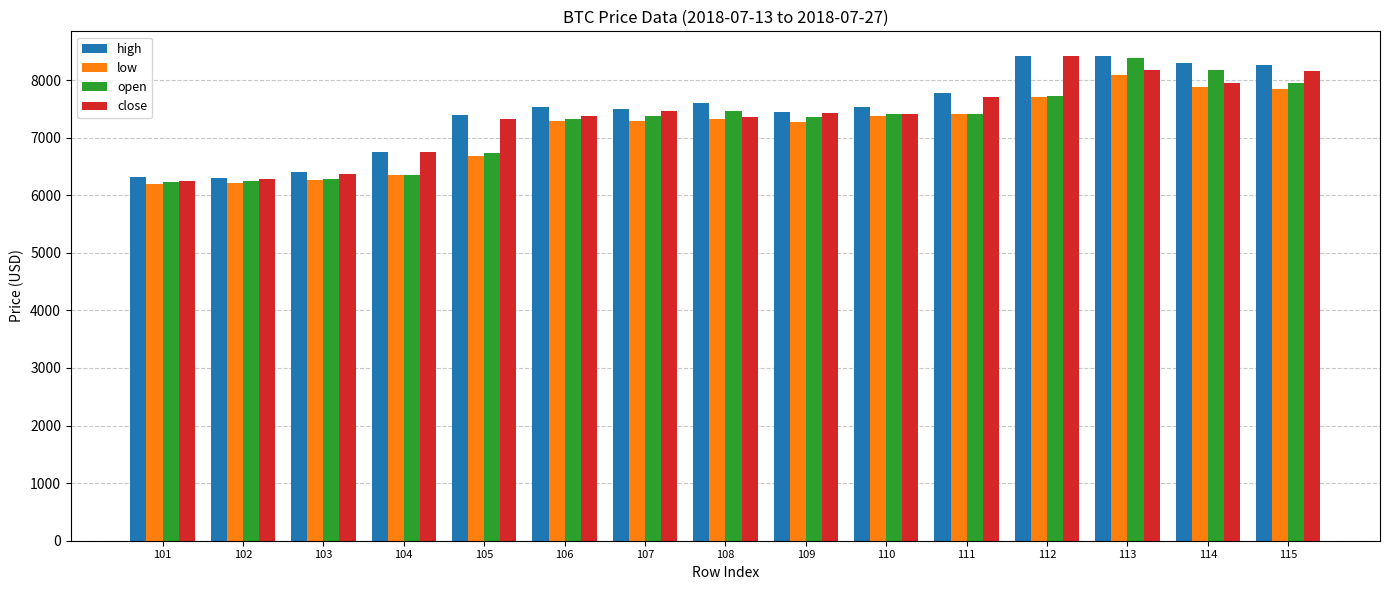

Which series has the largest total across all categories?

high